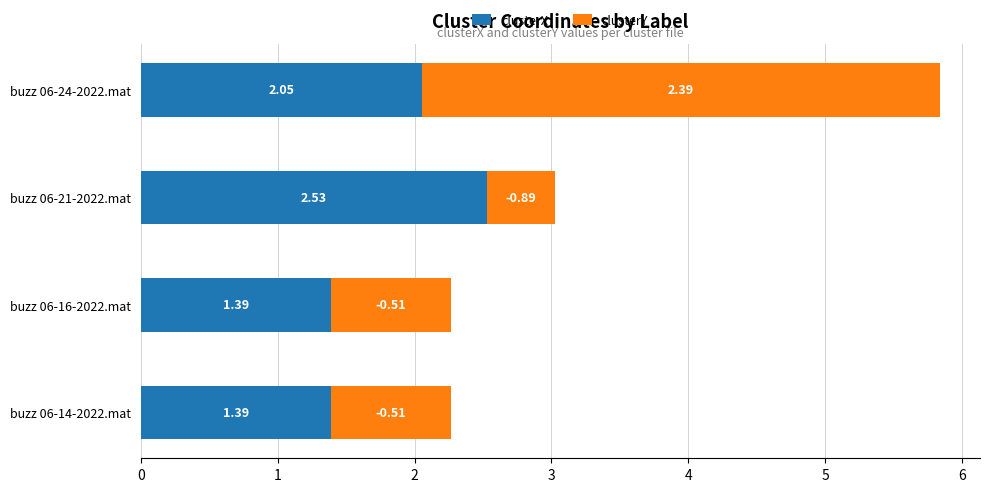

At which category is the sum across all series the highest?

buzz 06-24-2022.mat